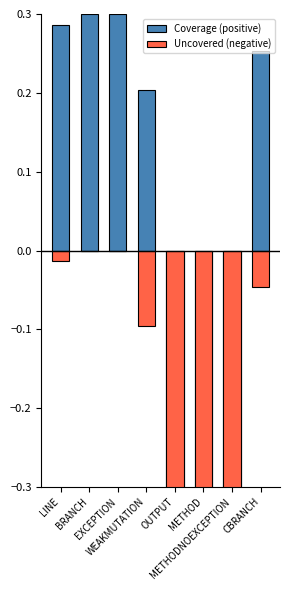

At how many categories does at least one series exceed 0?

5